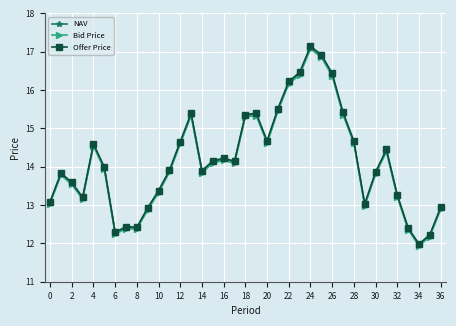

Which series has the largest range (max minus min)?

Offer Price